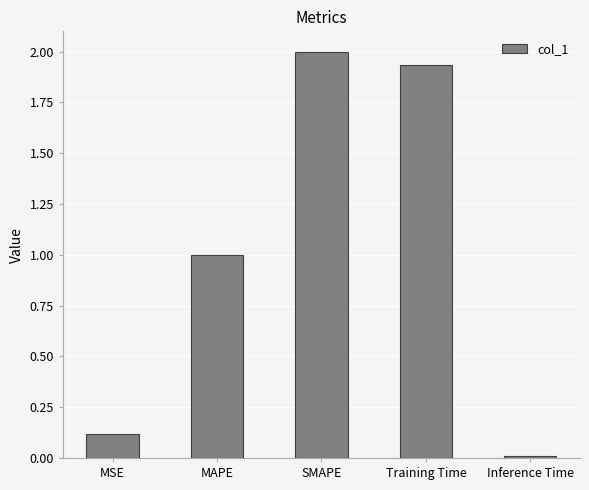

Which label corresponds to the smallest value in the chart?

Inference Time